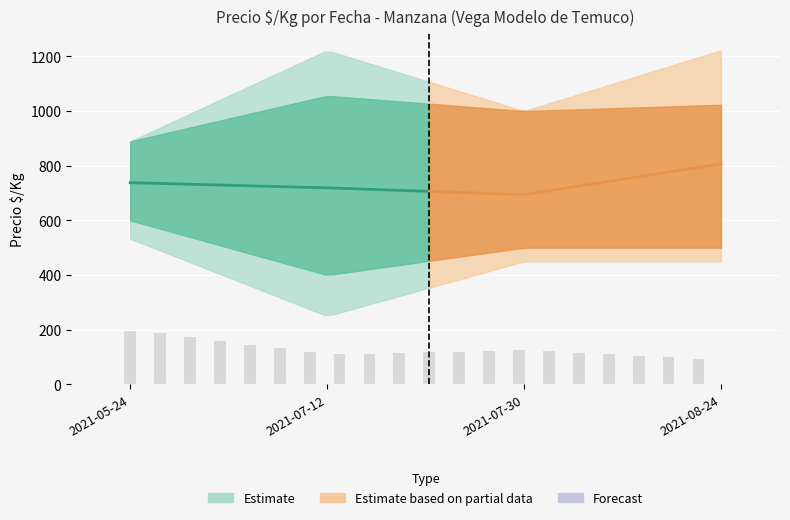

Where is Precio_max nearest to the value 736?

2021-05-24